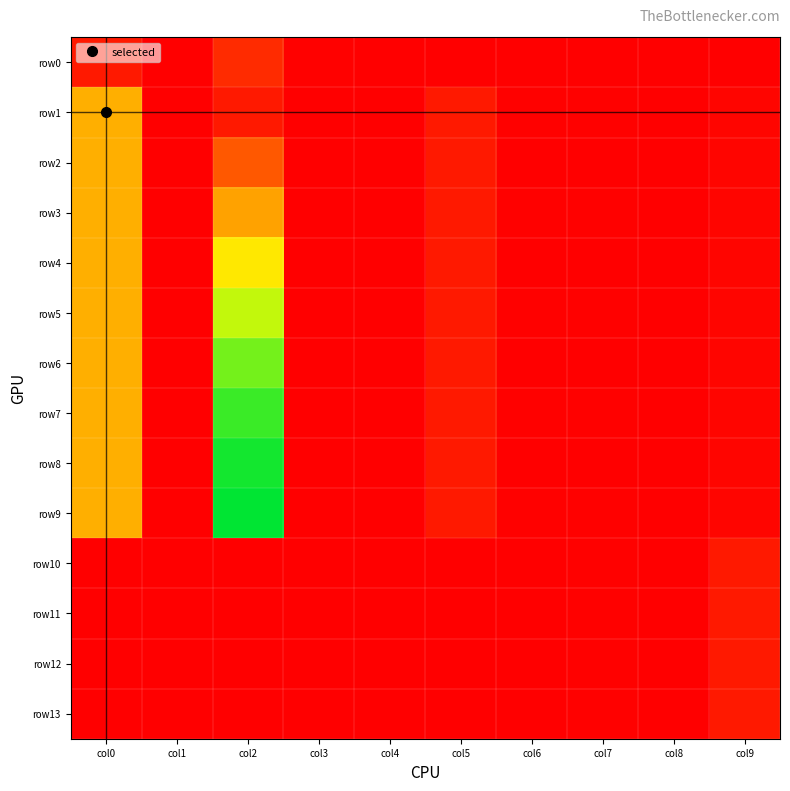

What is the spread (max minus min) of values at col9?

0.1